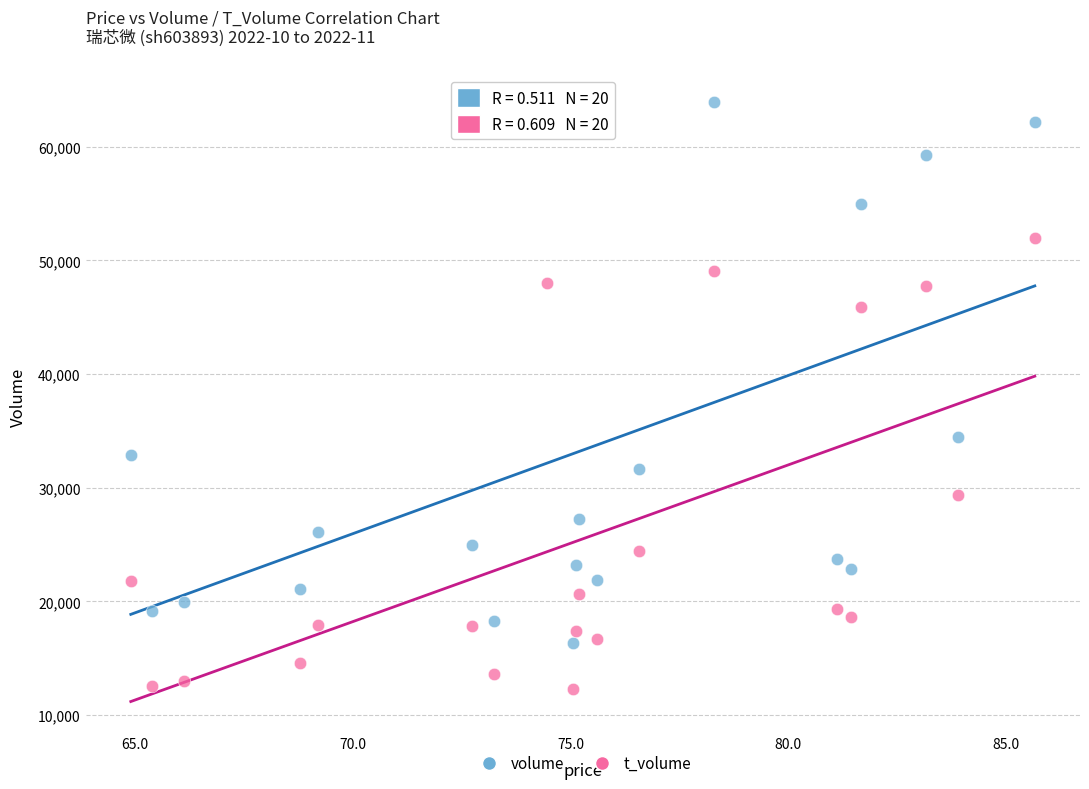

Which series has the largest Y range (max minus min)?

volume